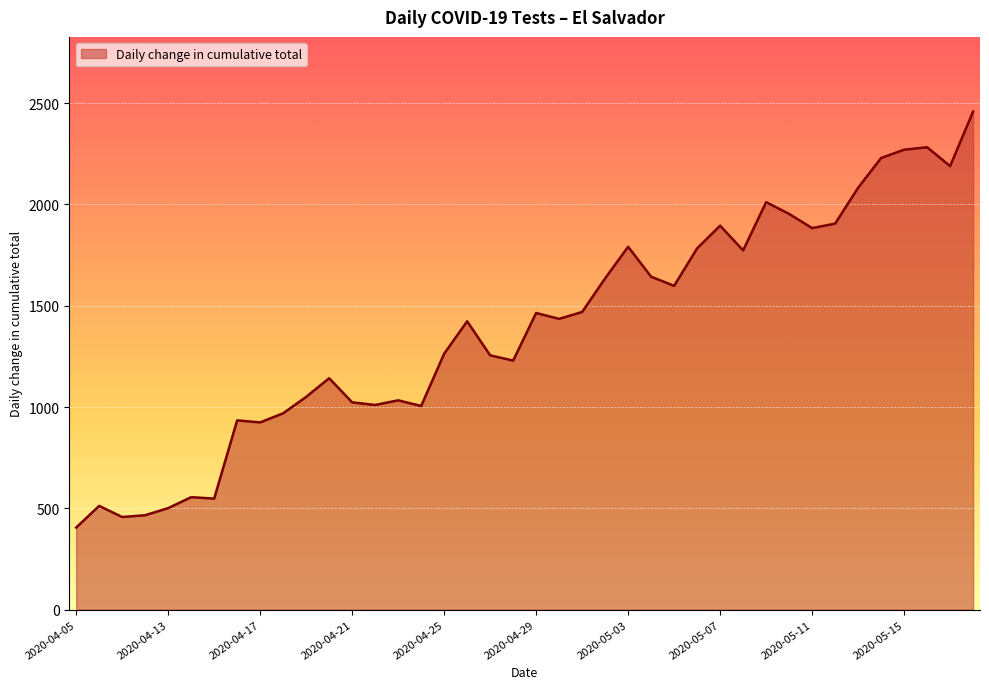

What is the difference between the maximum and minimum values?

2053